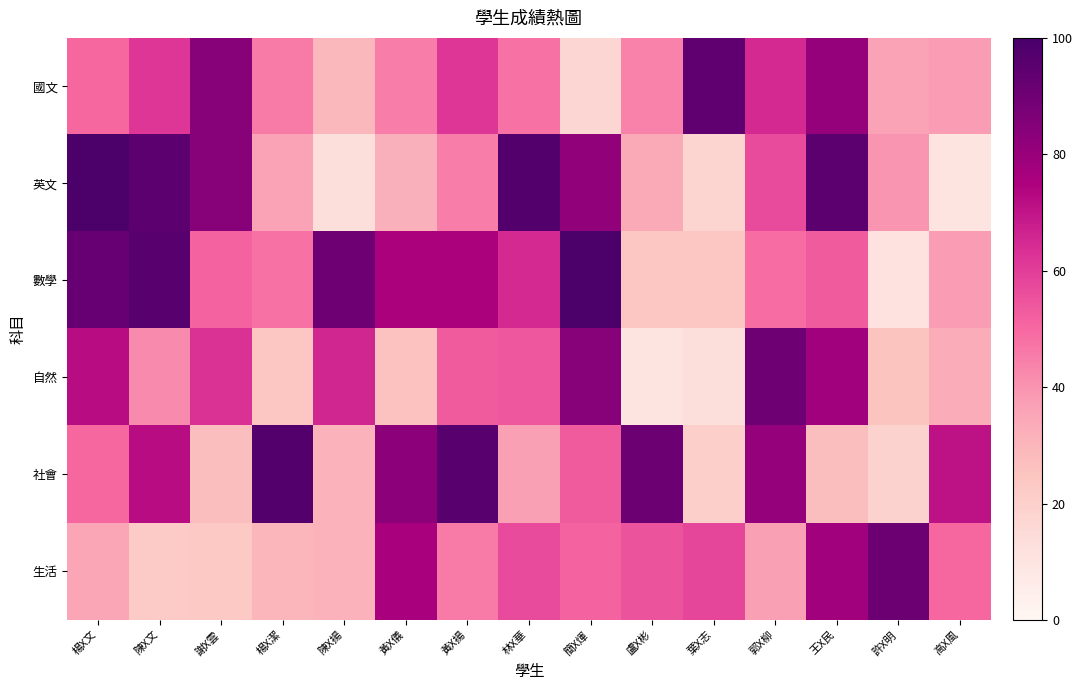

Reading right to left, extract all data points from this chart.

國文: 高X風=38	許X明=36	王X民=81	郭X柳=65	葉X志=94	盧X彬=44	簡X煇=17	林X華=48	黃X揚=62	黃X儀=45	陳X揚=29	楊X潔=46	謝X雲=84	陳X文=62	楊X文=50
英文: 高X風=10	許X明=40	王X民=95	郭X柳=57	葉X志=18	盧X彬=34	簡X煇=82	林X華=97	黃X揚=45	黃X儀=32	陳X揚=13	楊X潔=36	謝X雲=84	陳X文=95	楊X文=99
數學: 高X風=38	許X明=11	王X民=53	郭X柳=49	葉X志=24	盧X彬=24	簡X煇=99	林X華=65	黃X揚=75	黃X儀=75	陳X揚=90	楊X潔=48	謝X雲=51	陳X文=96	楊X文=92
自然: 高X風=33	許X明=25	王X民=78	郭X柳=90	葉X志=13	盧X彬=10	簡X煇=84	林X華=54	黃X揚=53	黃X儀=26	陳X揚=66	楊X潔=24	謝X雲=63	陳X文=42	楊X文=72
社會: 高X風=71	許X明=19	王X民=27	郭X柳=81	葉X志=20	盧X彬=91	簡X煇=53	林X華=37	黃X揚=96	黃X儀=83	陳X揚=31	楊X潔=97	謝X雲=27	陳X文=72	楊X文=50
生活: 高X風=50	許X明=91	王X民=78	郭X柳=37	葉X志=58	盧X彬=55	簡X煇=51	林X華=57	黃X揚=46	黃X儀=76	陳X揚=31	楊X潔=30	謝X雲=23	陳X文=22	楊X文=35